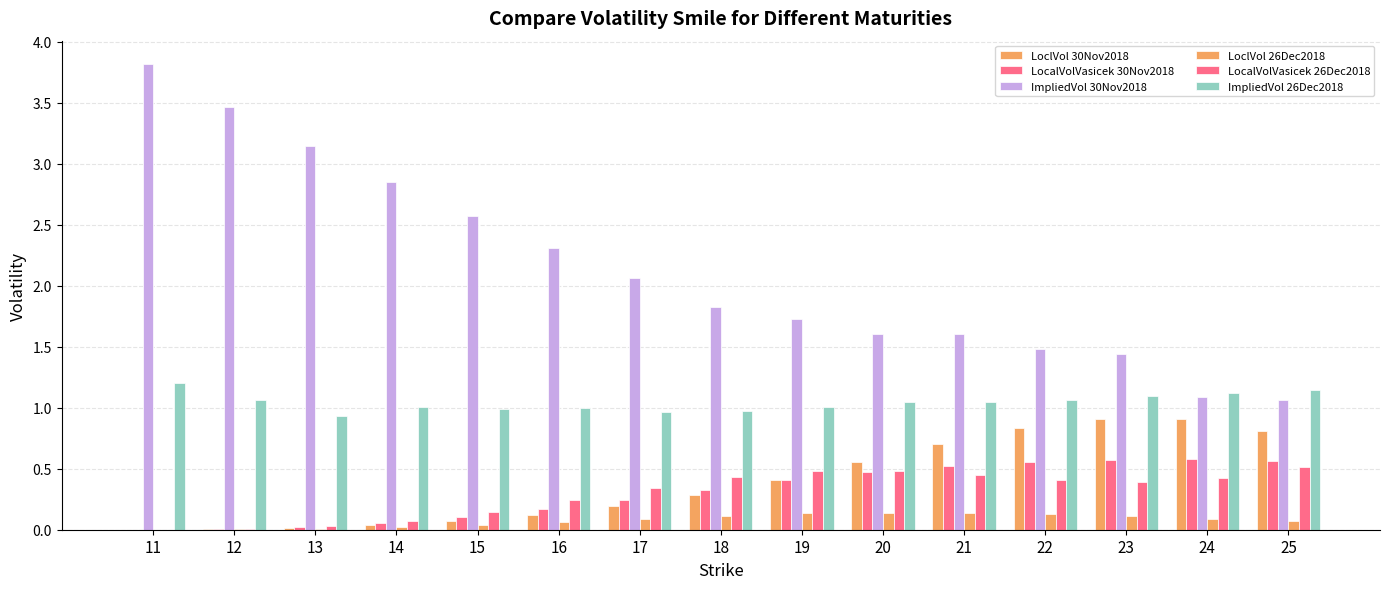

How many series are shown in this chart?

6